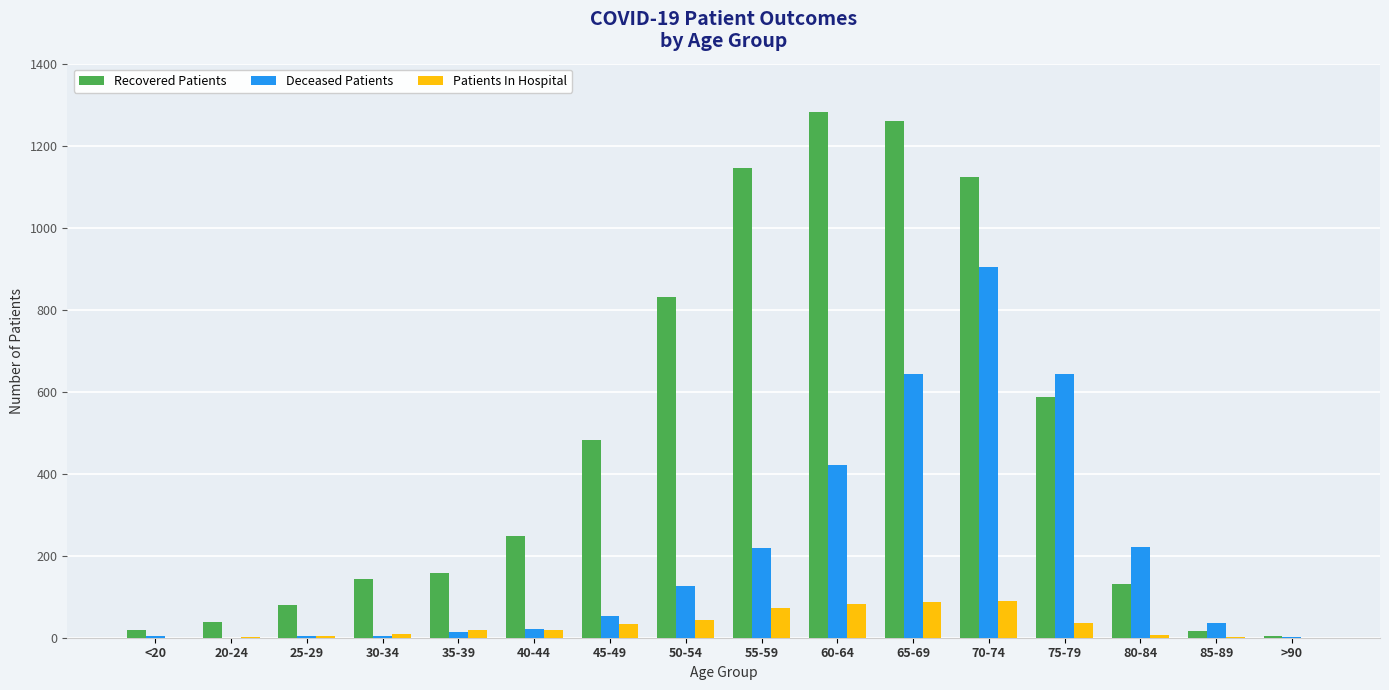

Which category has the highest value in the Deceased Patients series?

70-74